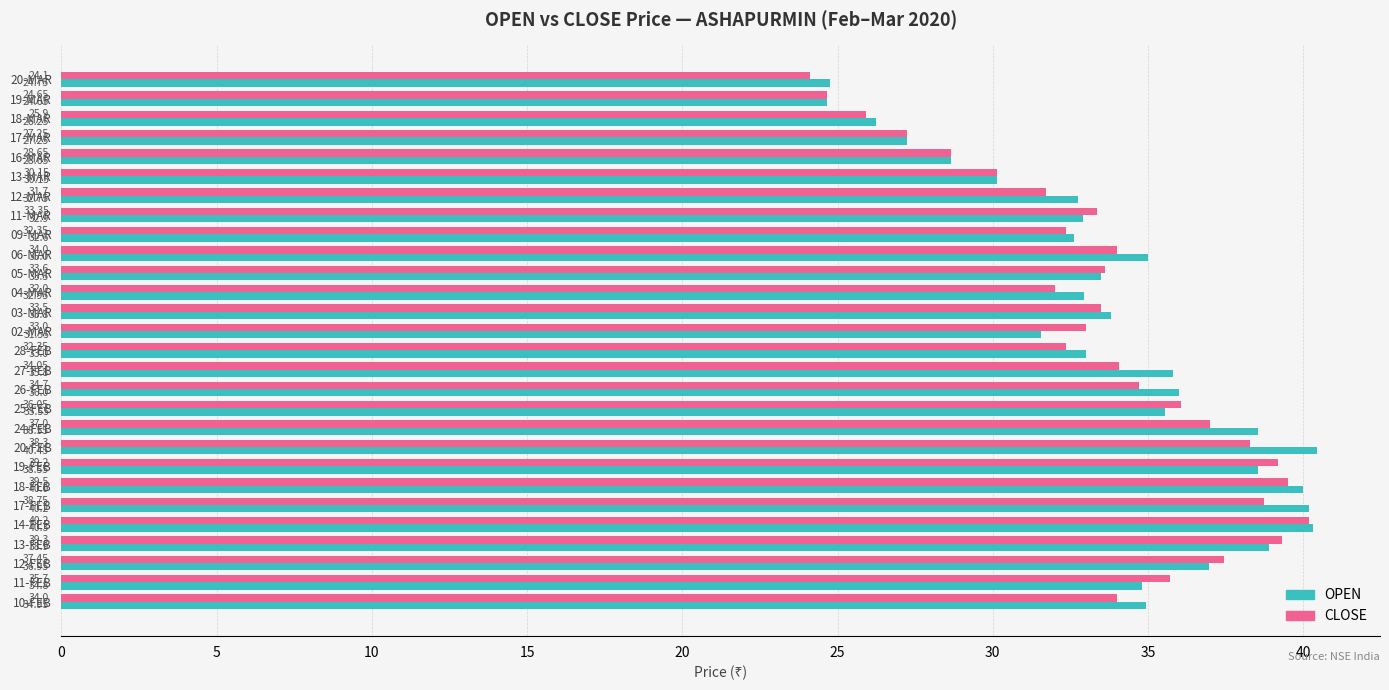

At how many categories does at least one series exceed 32?

22